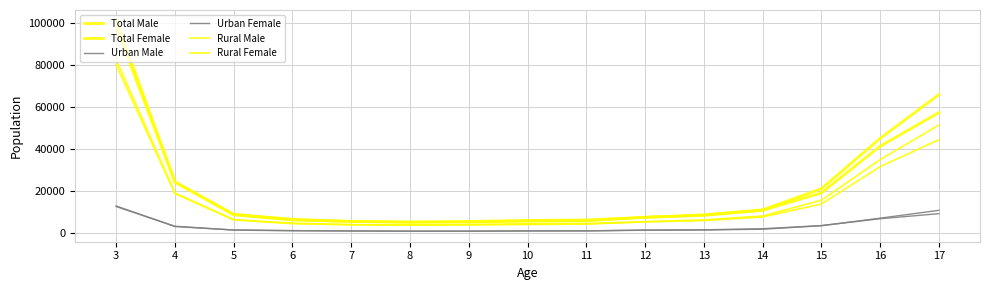

True or false: Total Male and Urban Male cross at least once.

False